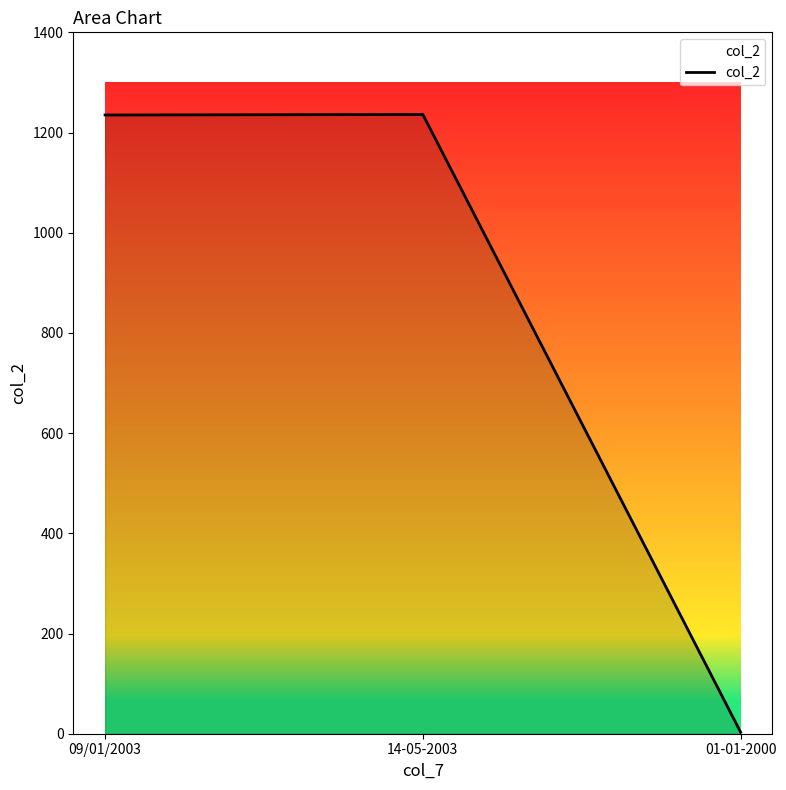

Which label corresponds to the smallest value in the chart?

01-01-2000